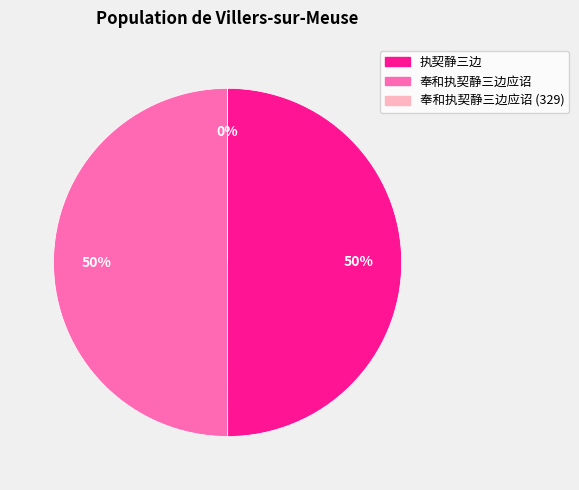

True or false: 执契静三边 accounts for 55% of the total.

False